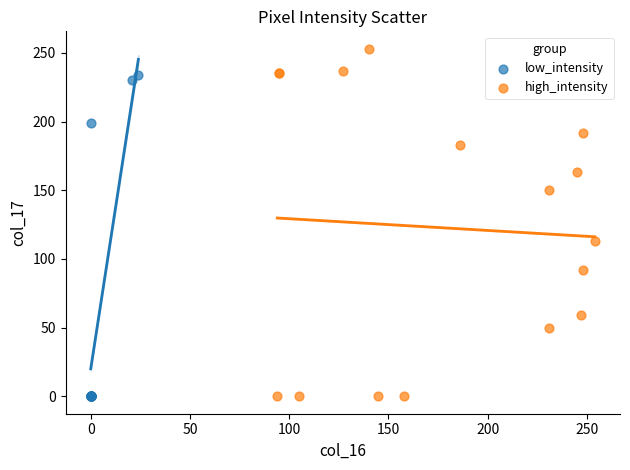

Which series has the largest Y range (max minus min)?

high_intensity